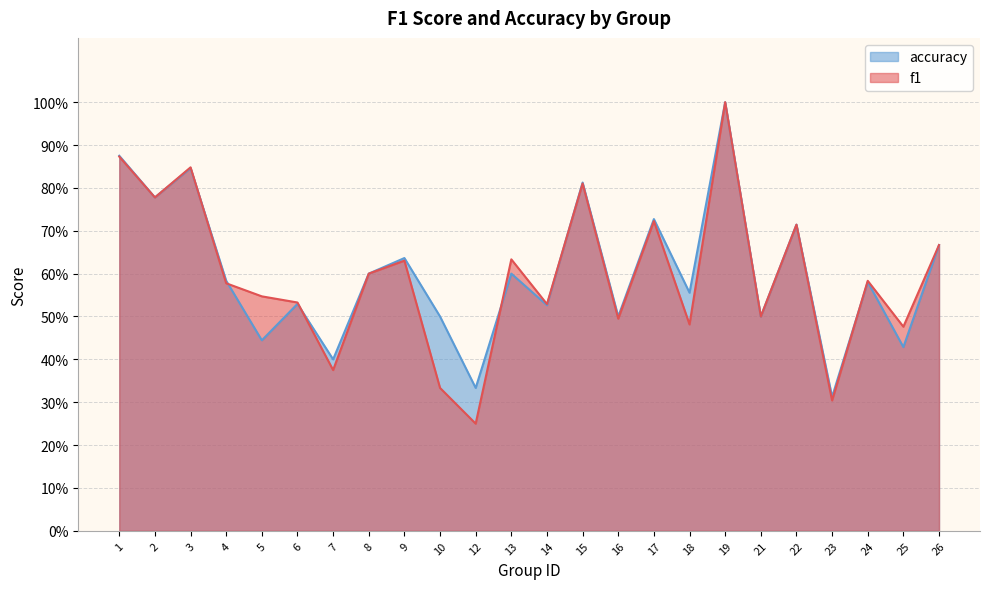

True or false: f1 has a value of 1.2 at 26.

False